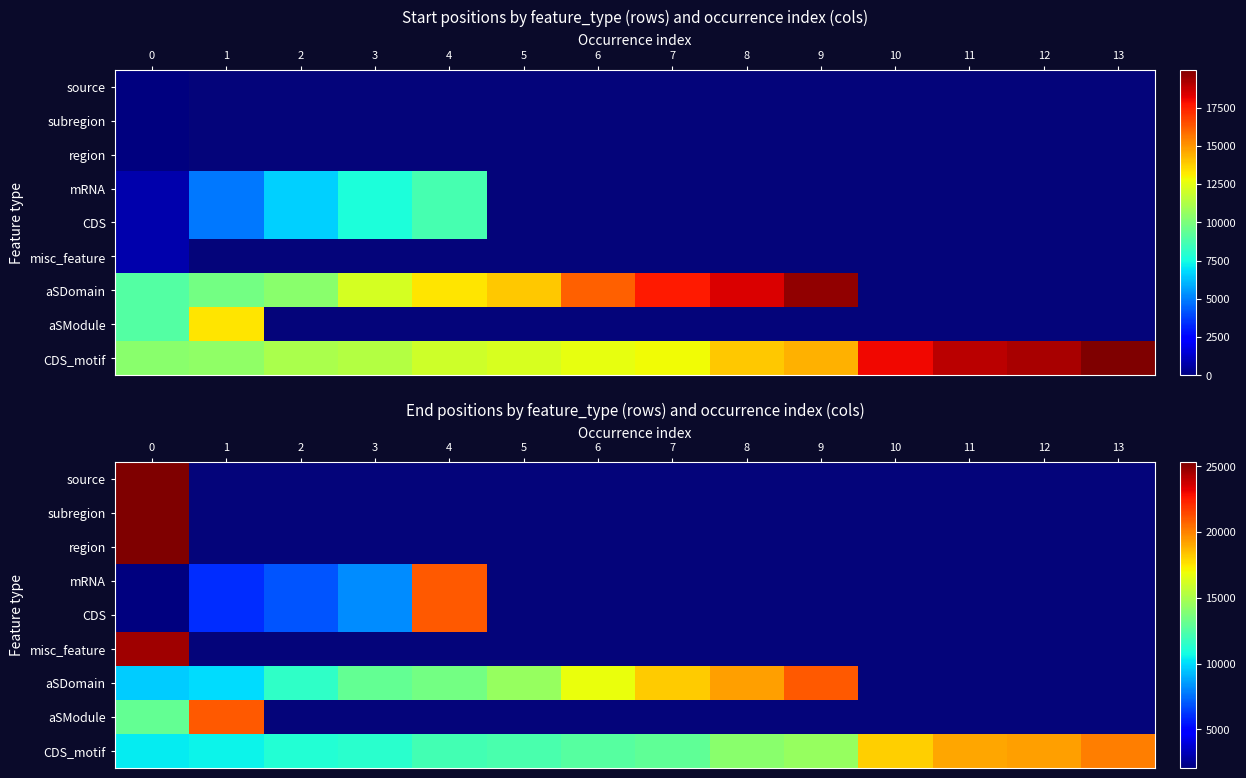

Which series changed the most between 6 and 13?

CDS_motif